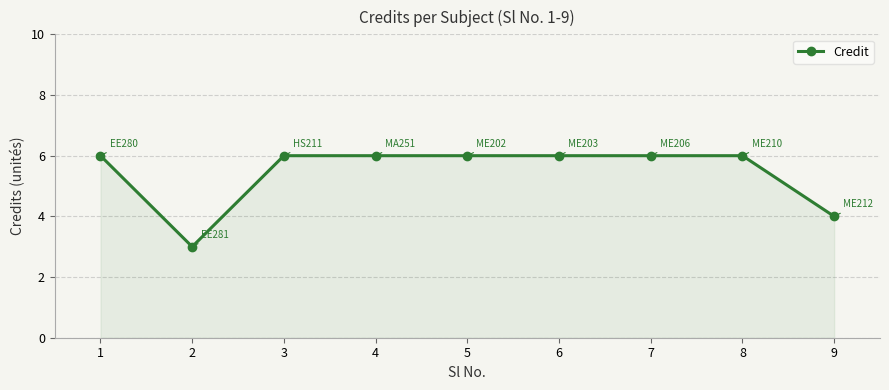

Approximately how many times larger is the value at 5 compared to 7?

1.0